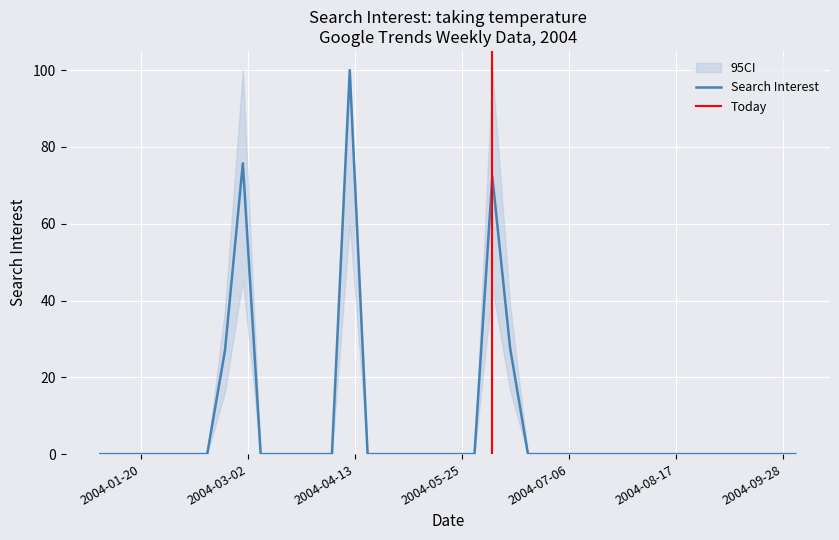

At which category does the chart reach its minimum across all series?

2004-01-04